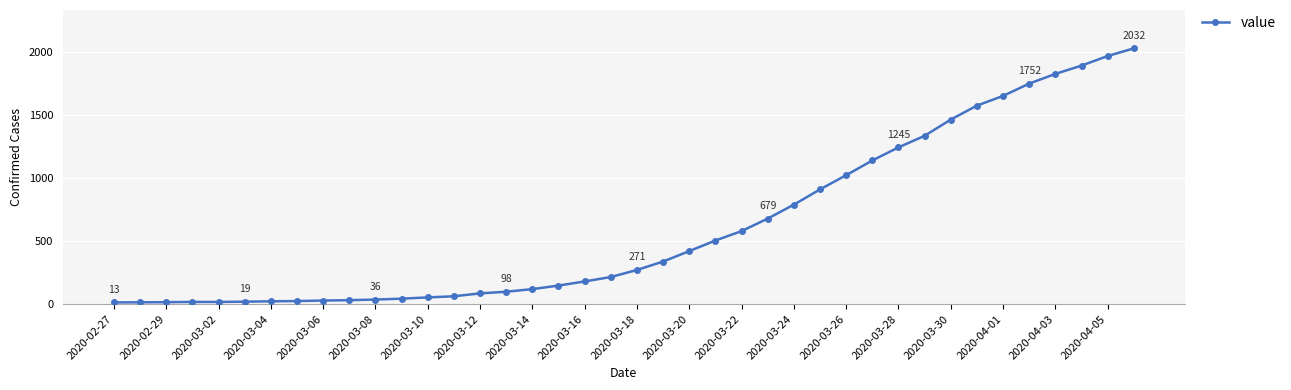

What is the difference between the maximum and minimum values?

2019